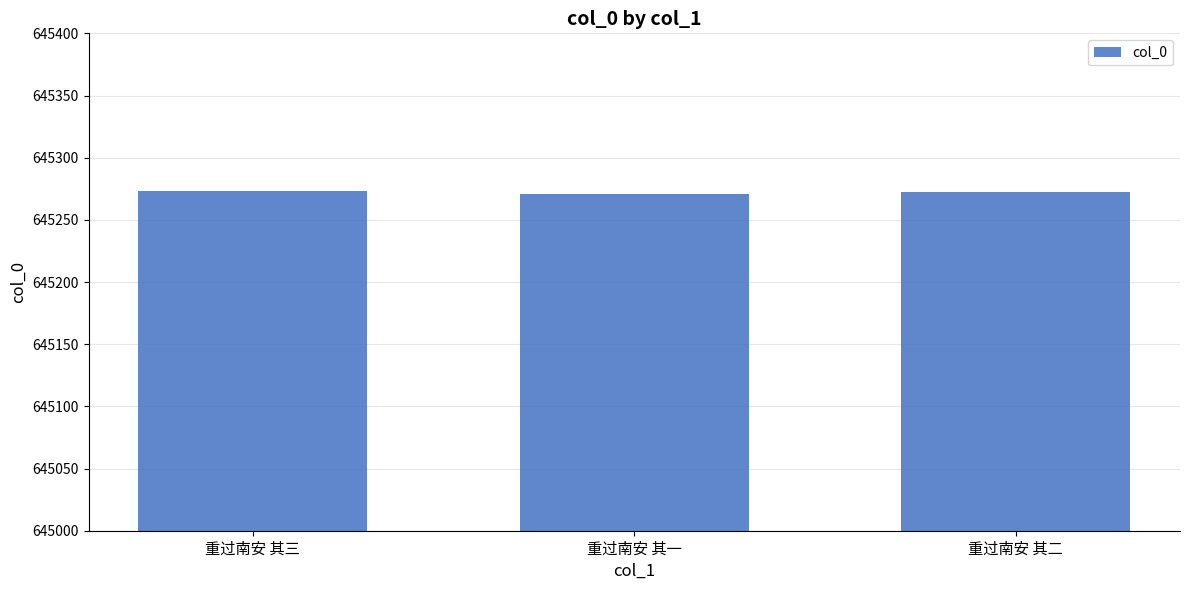

What is the minimum value shown in the chart?

645271